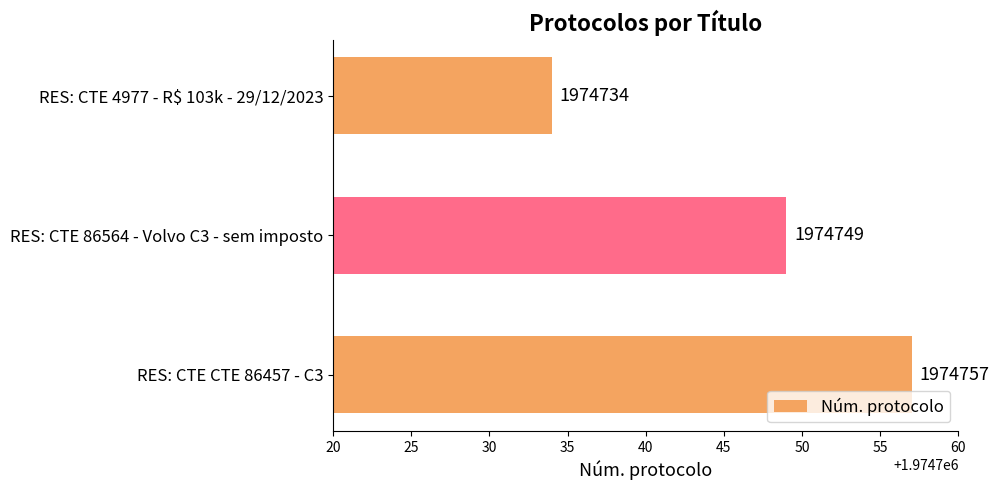

Between RES: CTE 4977 - R$ 103k - 29/12/2023 and RES: CTE 86564 - Volvo C3 - sem imposto, which is larger?

RES: CTE 86564 - Volvo C3 - sem imposto